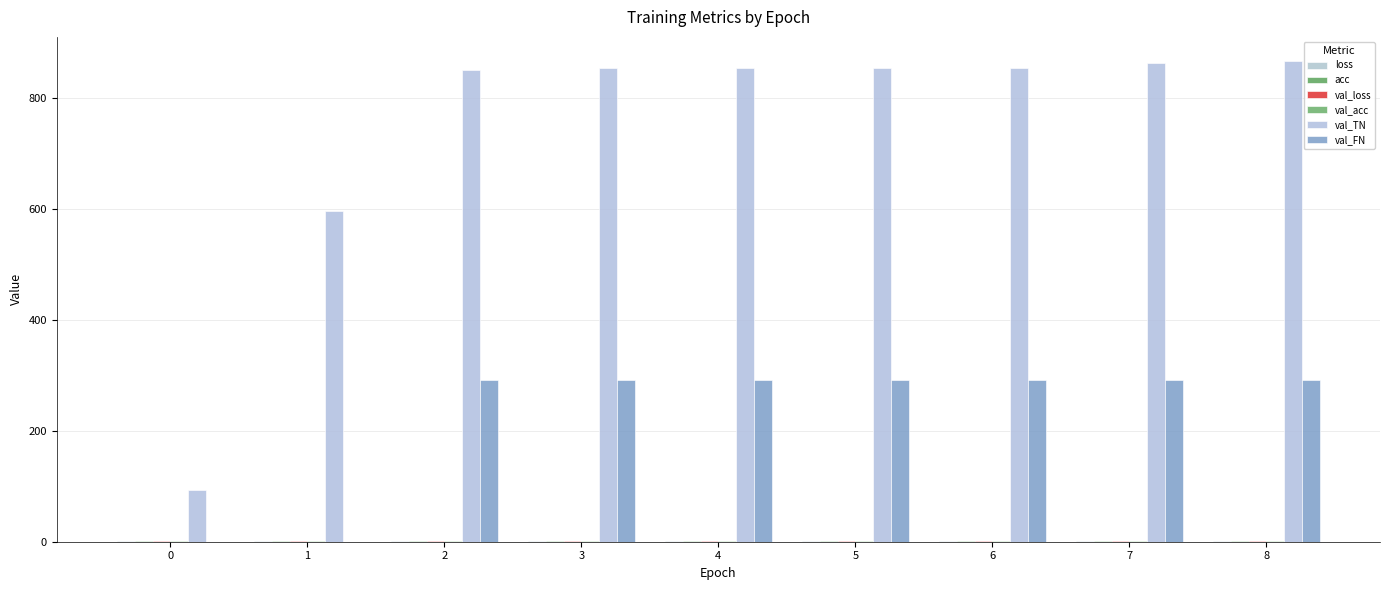

How many groups of bars are there?

9